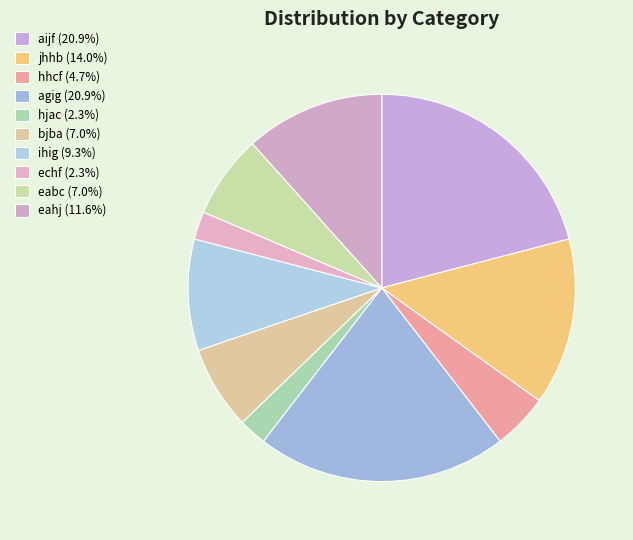

Is there a majority slice in this chart?

No